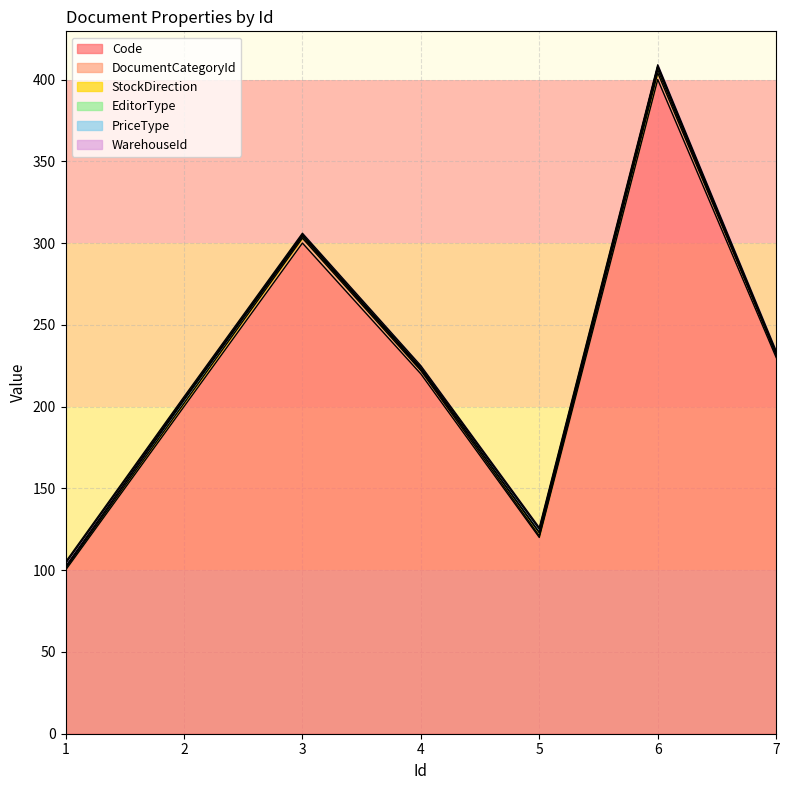

Does the chart have visible grid lines?

Yes